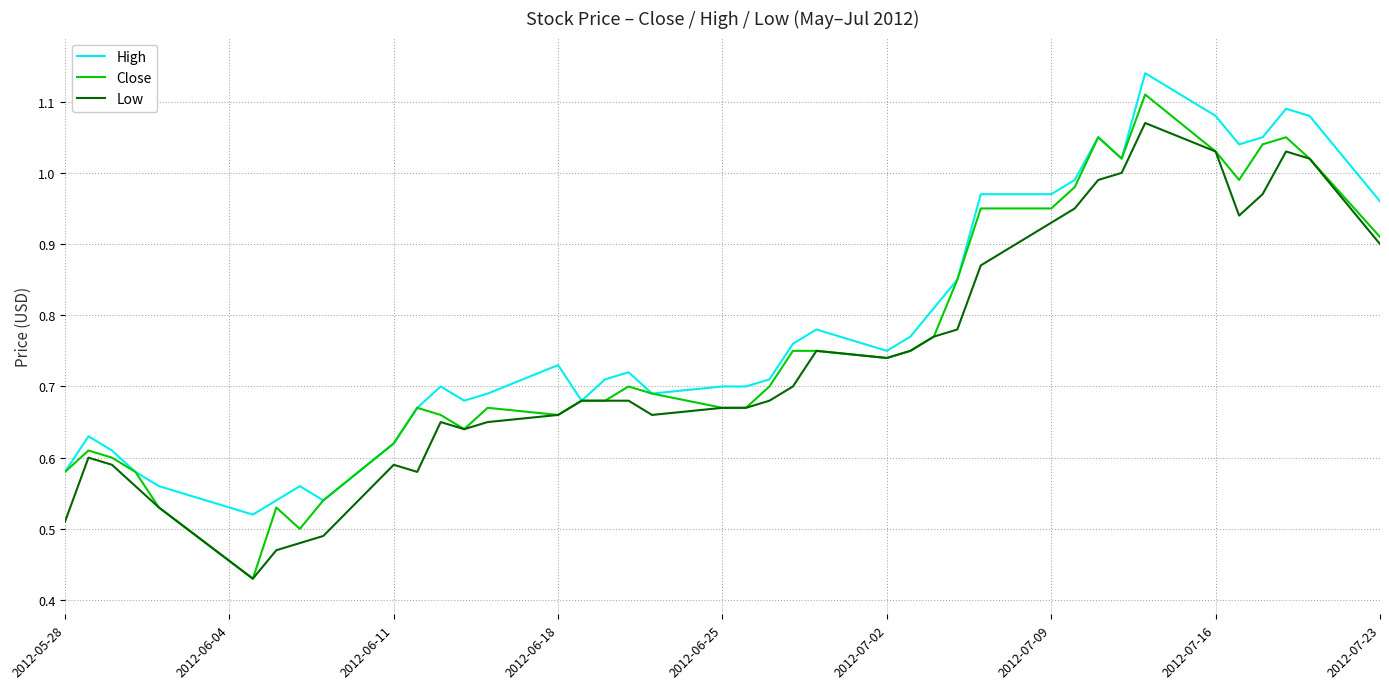

True or false: Low has more than 0 points higher than both neighbors.

True